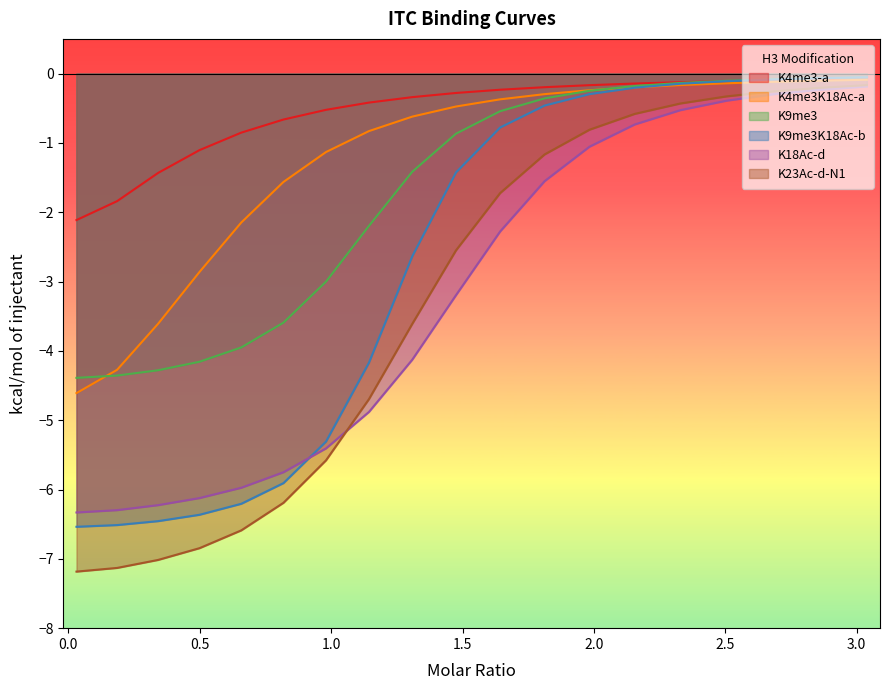

Which series has the largest total across all categories?

K4me3-a